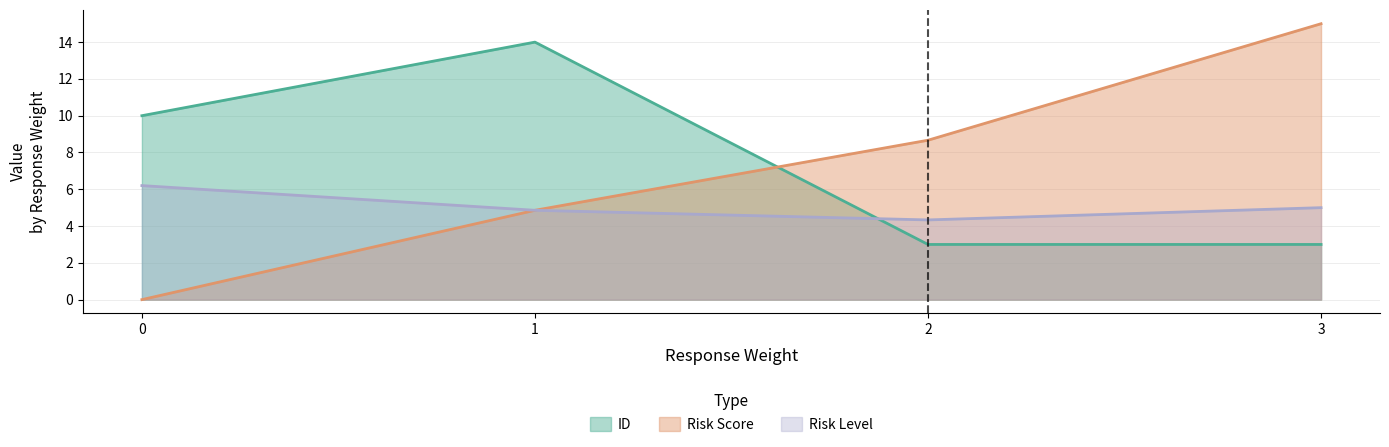

What is the minimum value for ID?

3.0